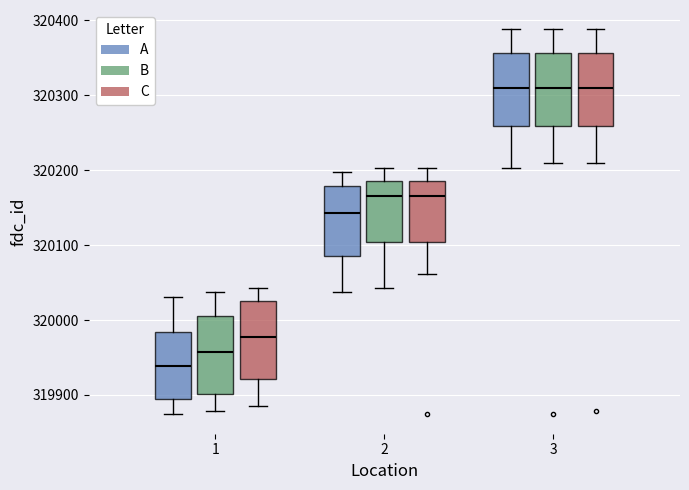

Where is the lower edge of the box for 3 (B) on the y-axis? The values are not printed on the chart, so give them approximately, as read against the axis.

320260